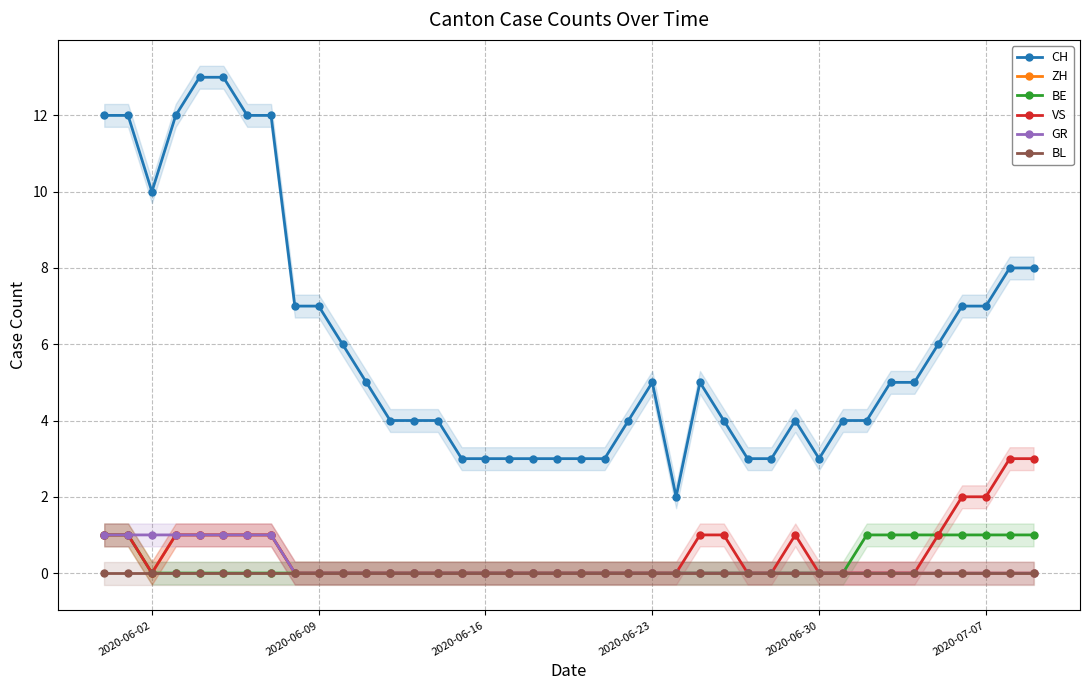

True or false: CH and VS cross at least once.

False